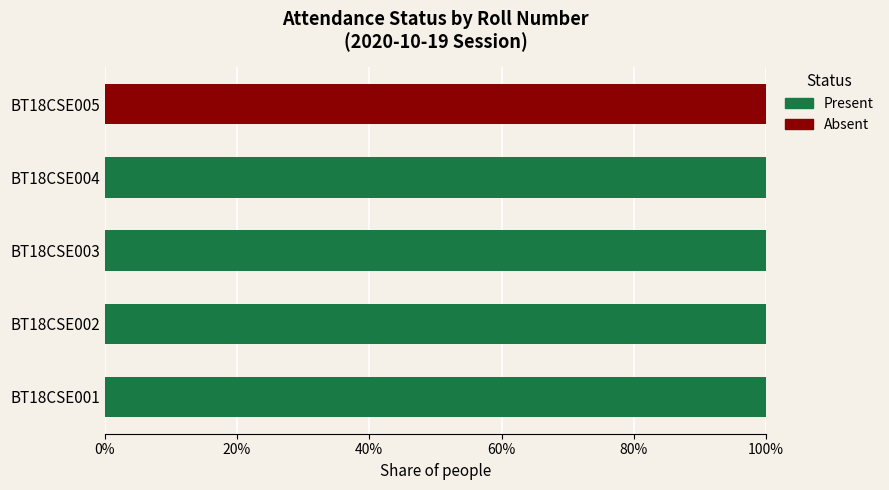

What is the highest value of the Present series?

100